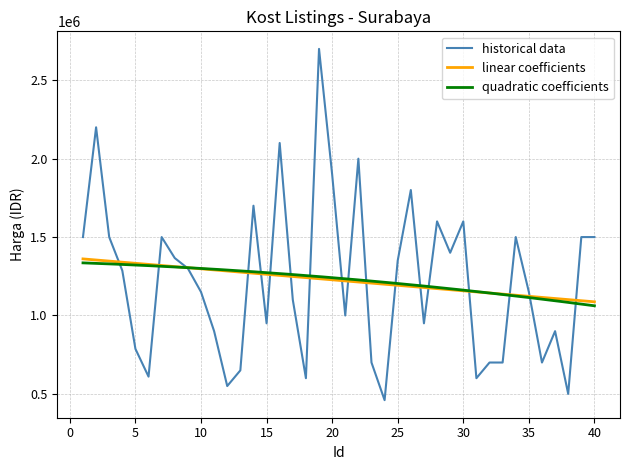

The chart shows a value of 1307886 at 27. True or false?

False